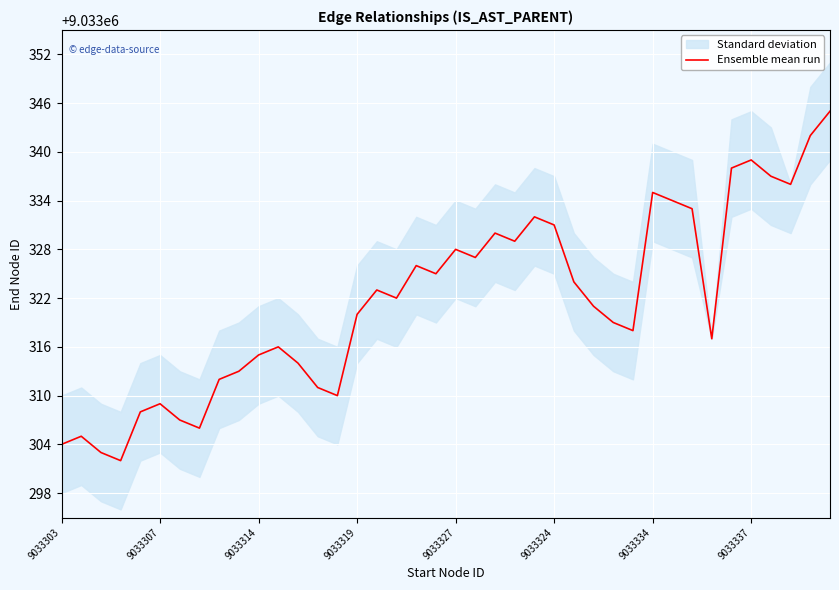

What is the value of the 13th point from the left?

9033314